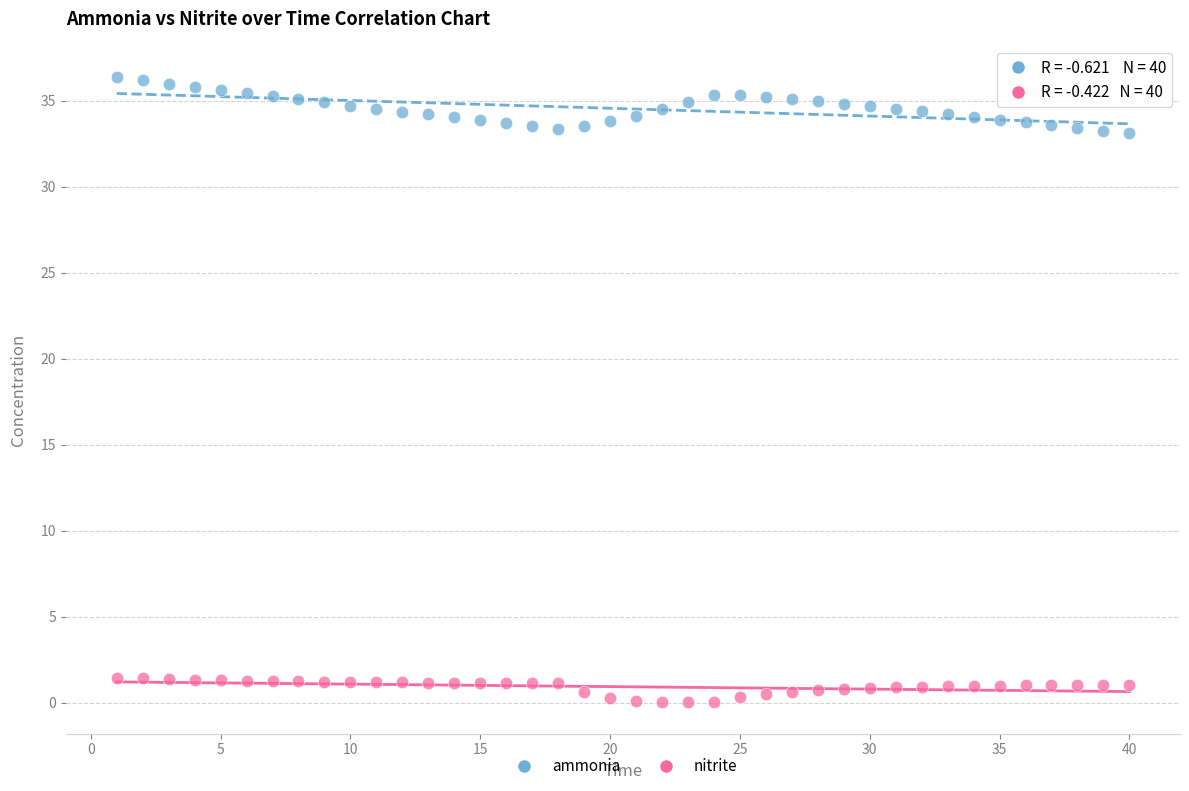

What is the X range (max minus min) for the scatter plot?

39.0